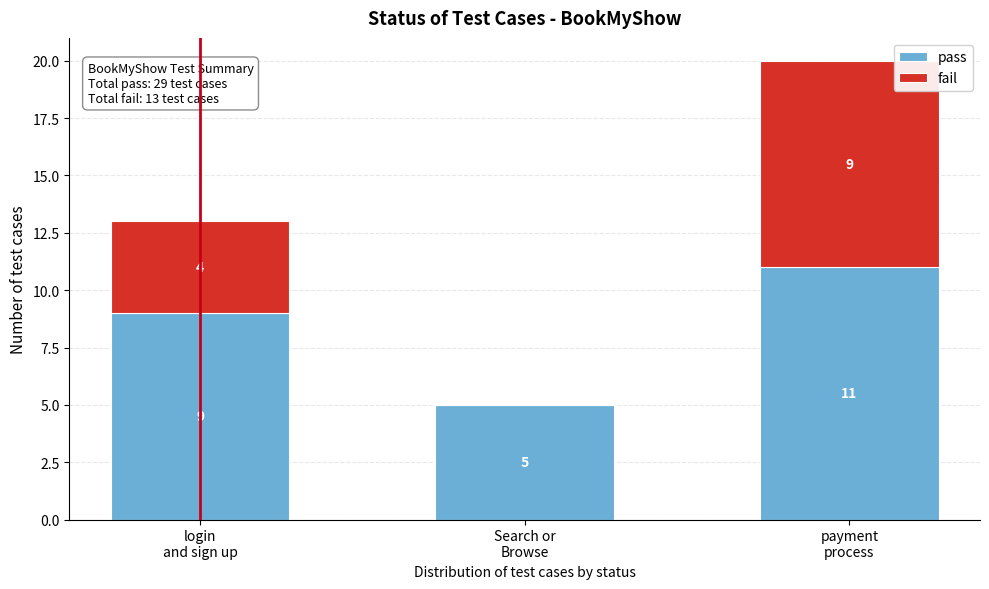

What is the sum of all pass values?

25